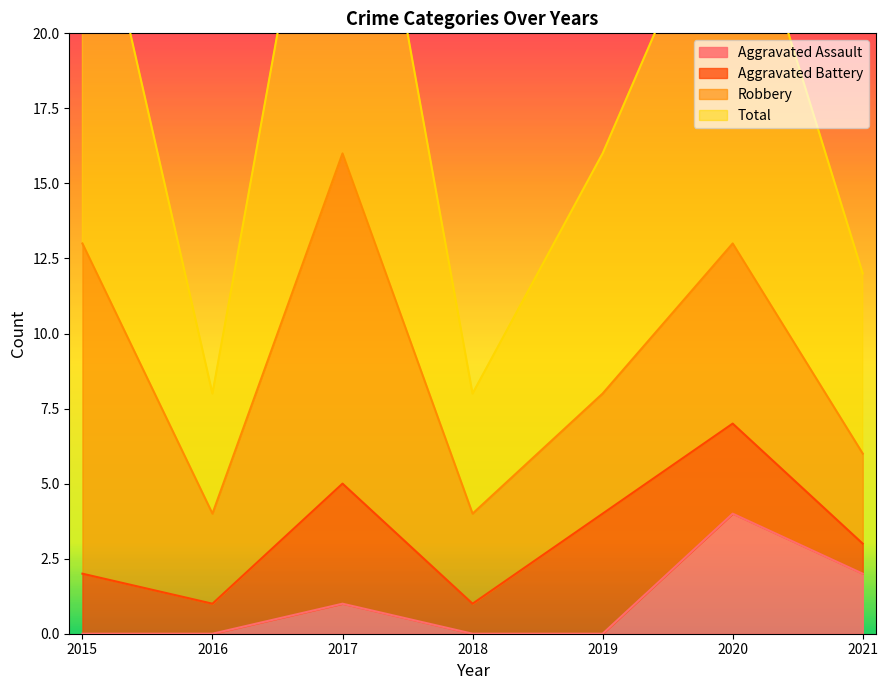

What is the maximum value for Aggravated Assault?

4